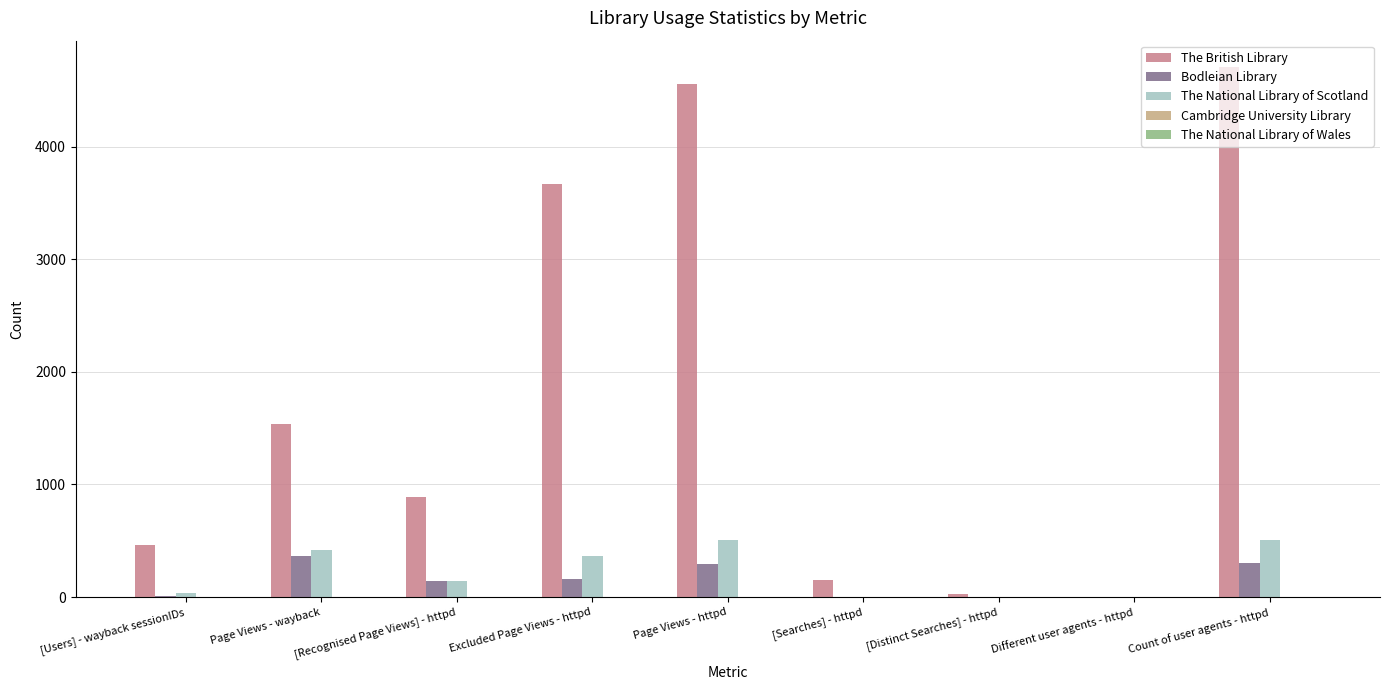

How many groups of bars are there?

9